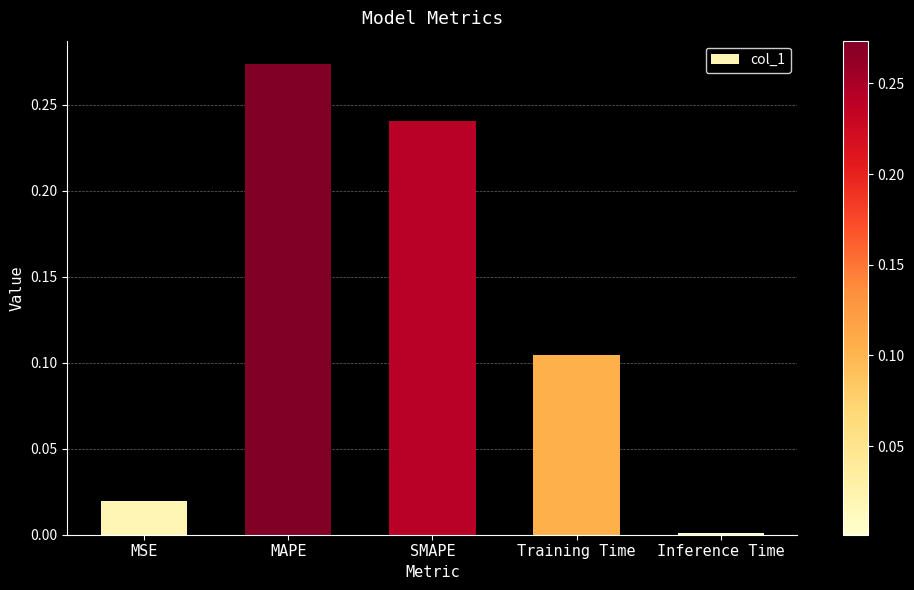

What is the sum of all values?

0.6